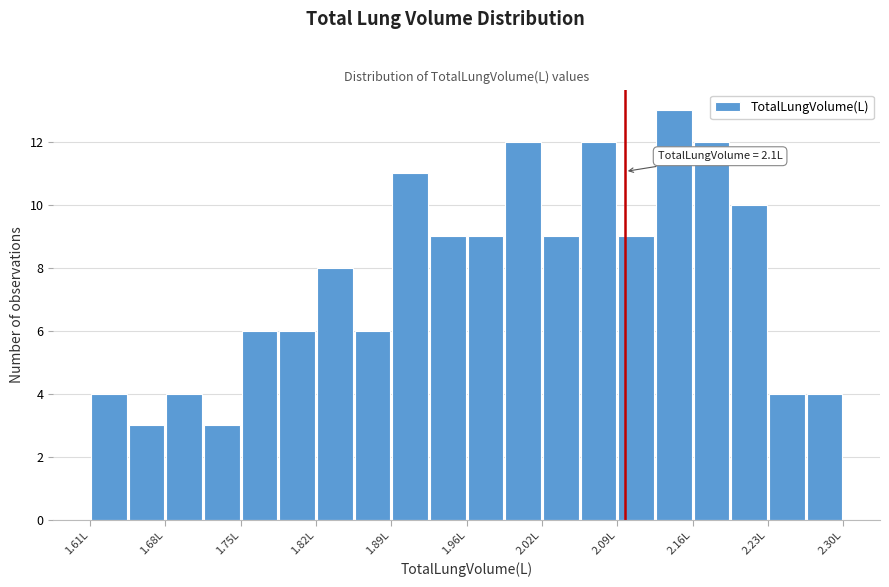

Around what value on the x-axis is the tallest bar? Give the approximate position of its centre, as read against the axis.

2.14